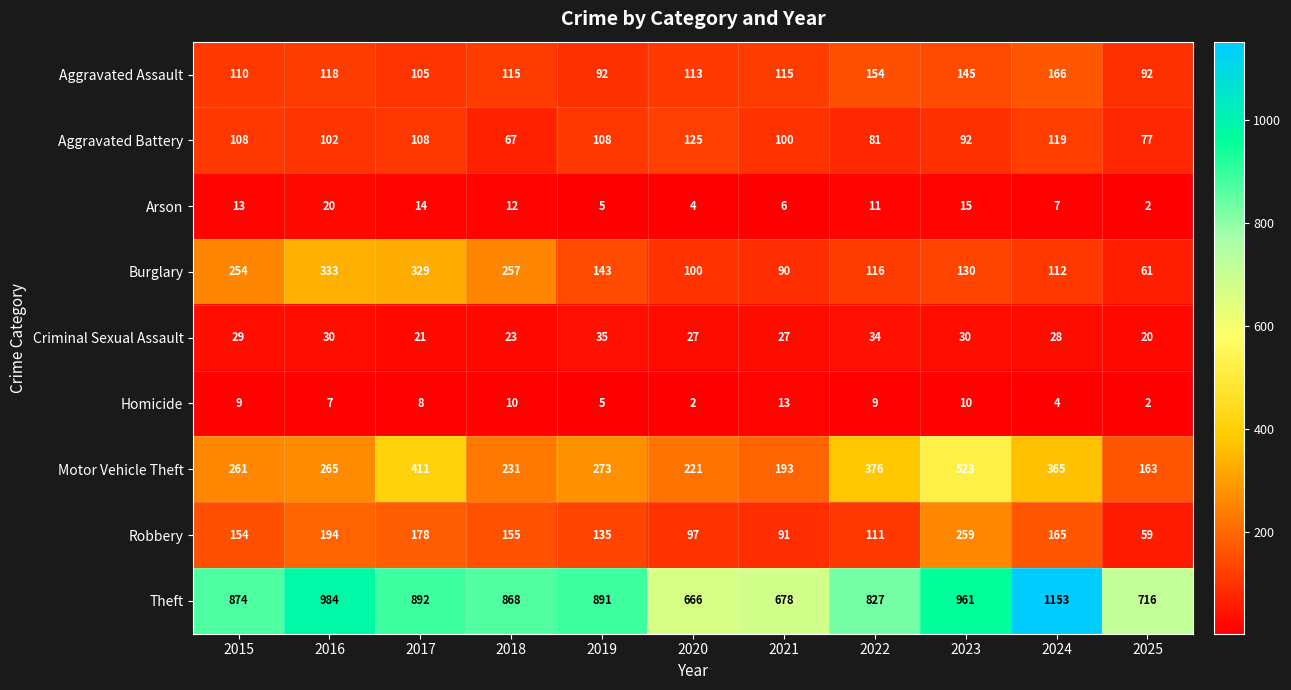

Is the value of Homicide at 2022 greater than the value of Aggravated Assault at 2016?

No